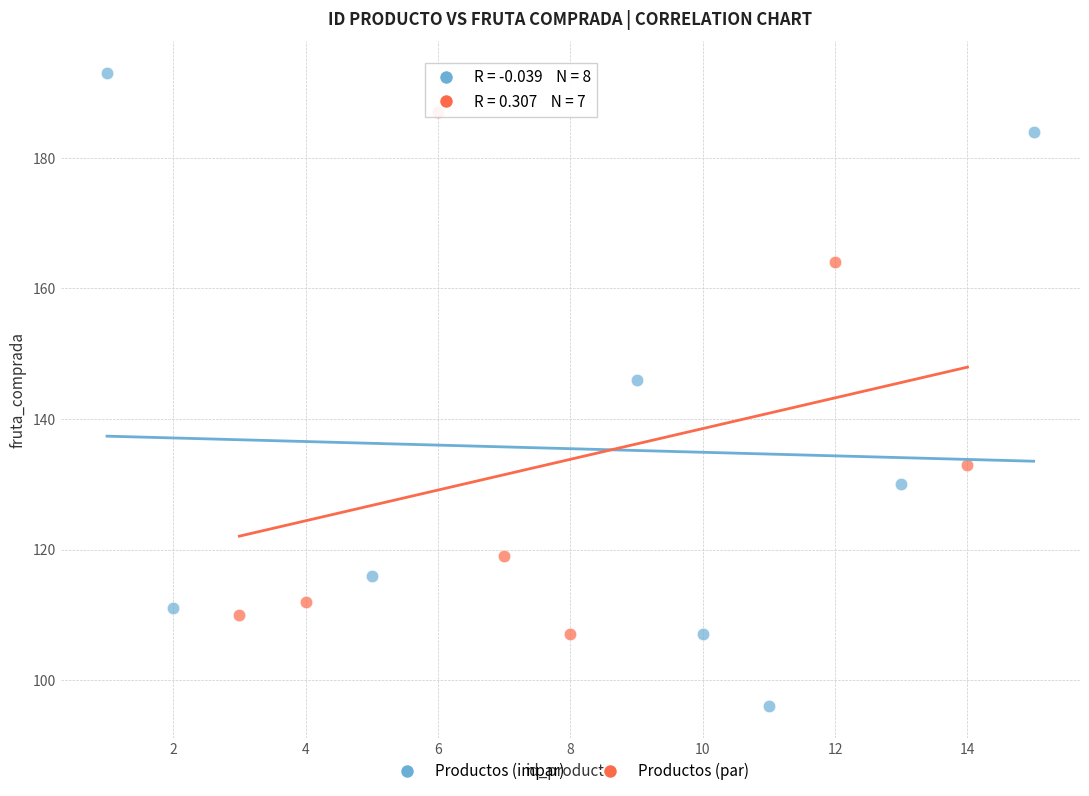

Which series reaches the minimum Y coordinate?

Productos (impar)